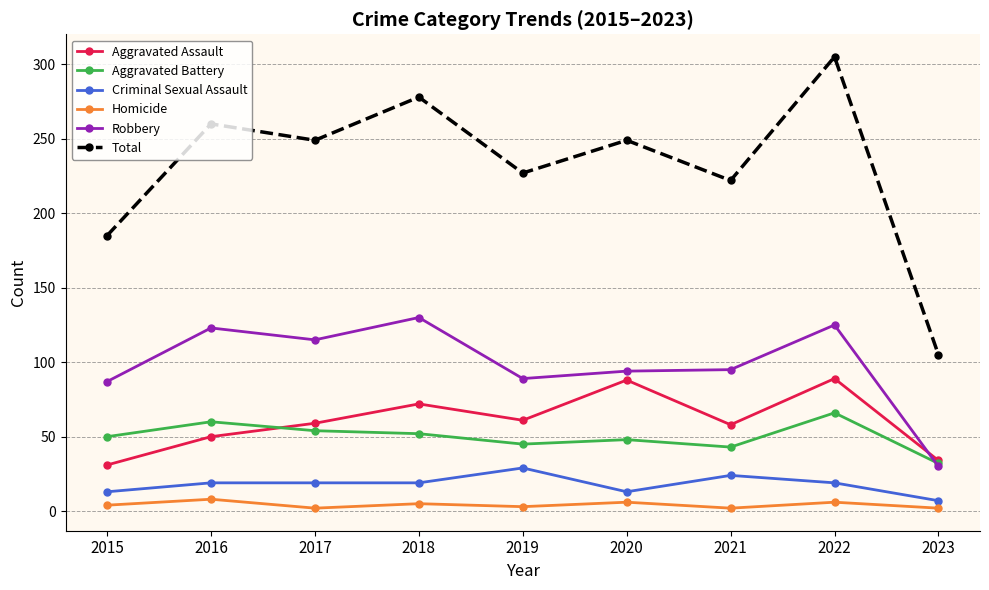

List the series in order of their peak value, lowest first.

Homicide, Criminal Sexual Assault, Aggravated Battery, Aggravated Assault, Robbery, Total